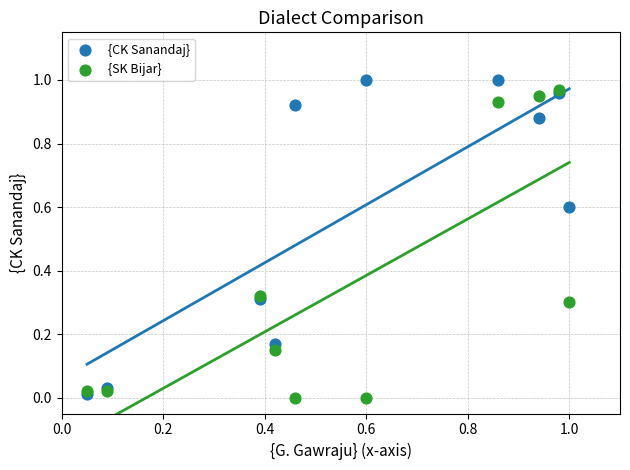

Which series has the largest Y range (max minus min)?

{CK Sanandaj}